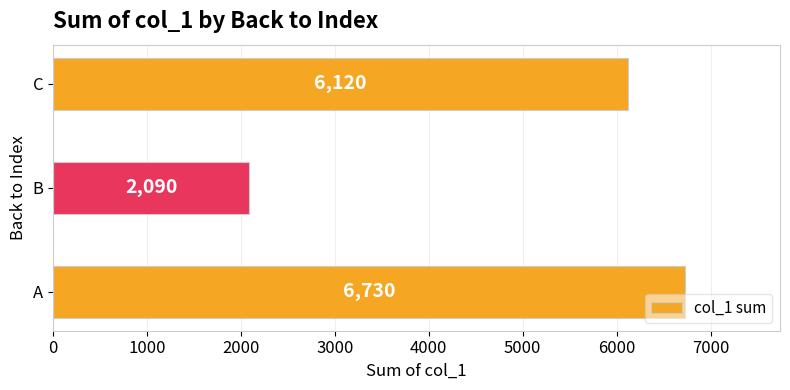

What is the greatest value displayed?

6730